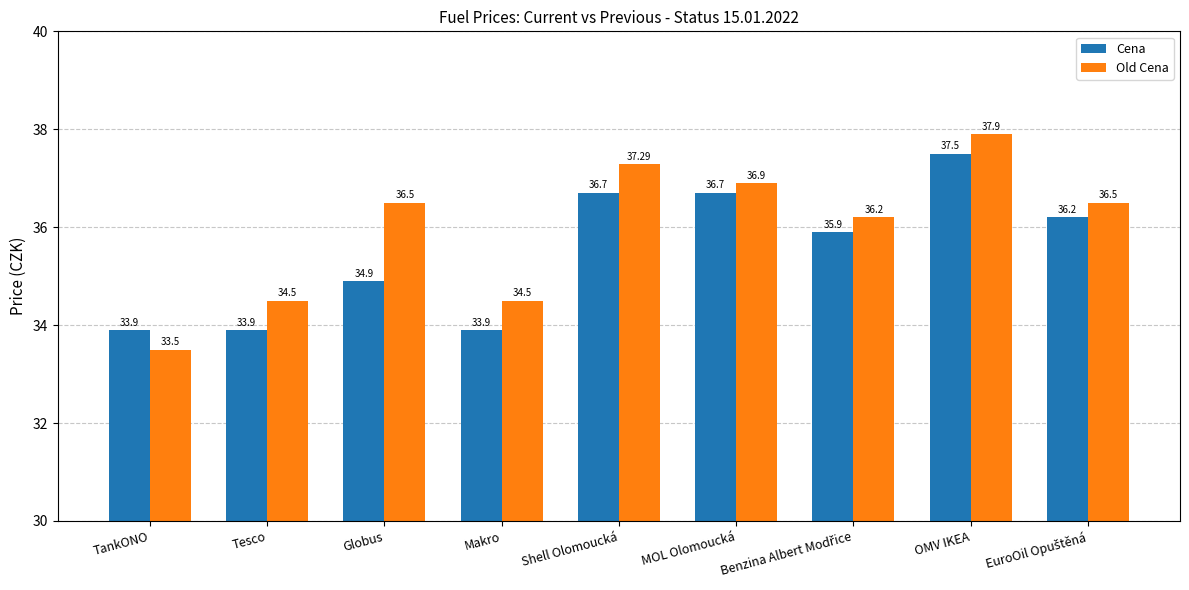

Which category has the highest value across all series?

OMV IKEA